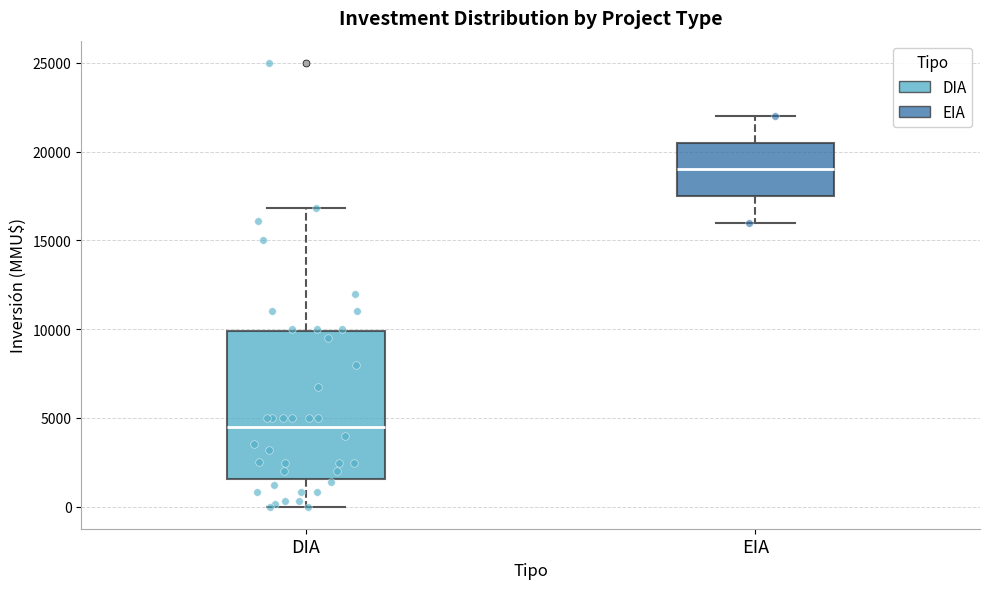

Reading left to right, transcribe this box plot: for each box, give where its median line is, the range the box spans, and where its two whiskers end, as read against the y-axis. The values are not printed on the chart, so give them approximately, as read against the axis.

DIA: median 4500, box 1500 to 10000, whiskers 0 to 17000
EIA: median 19000, box 17500 to 20500, whiskers 16000 to 22000